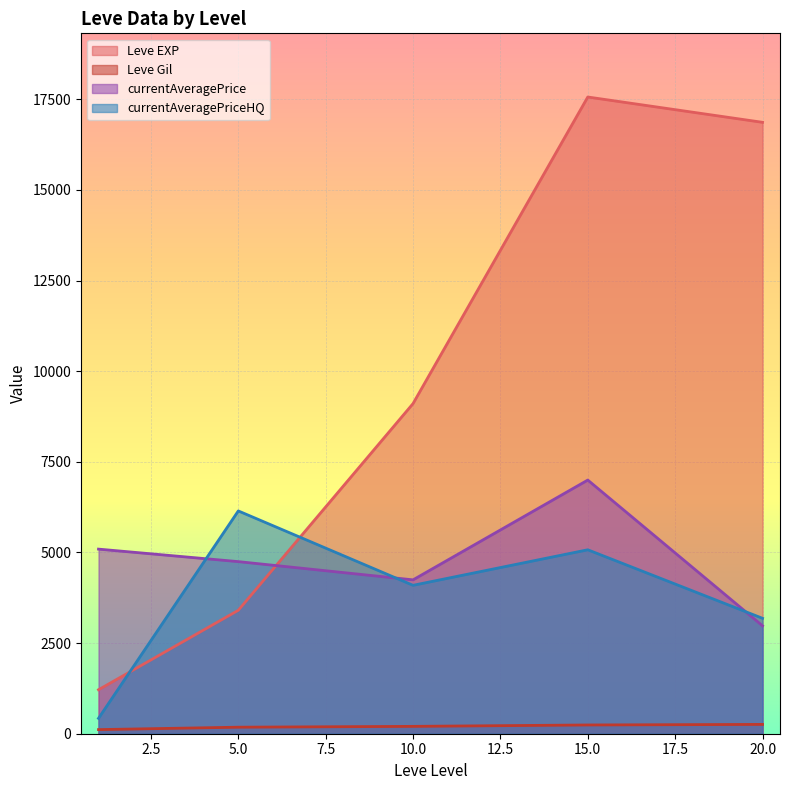

Which series has the largest total across all categories?

Leve EXP